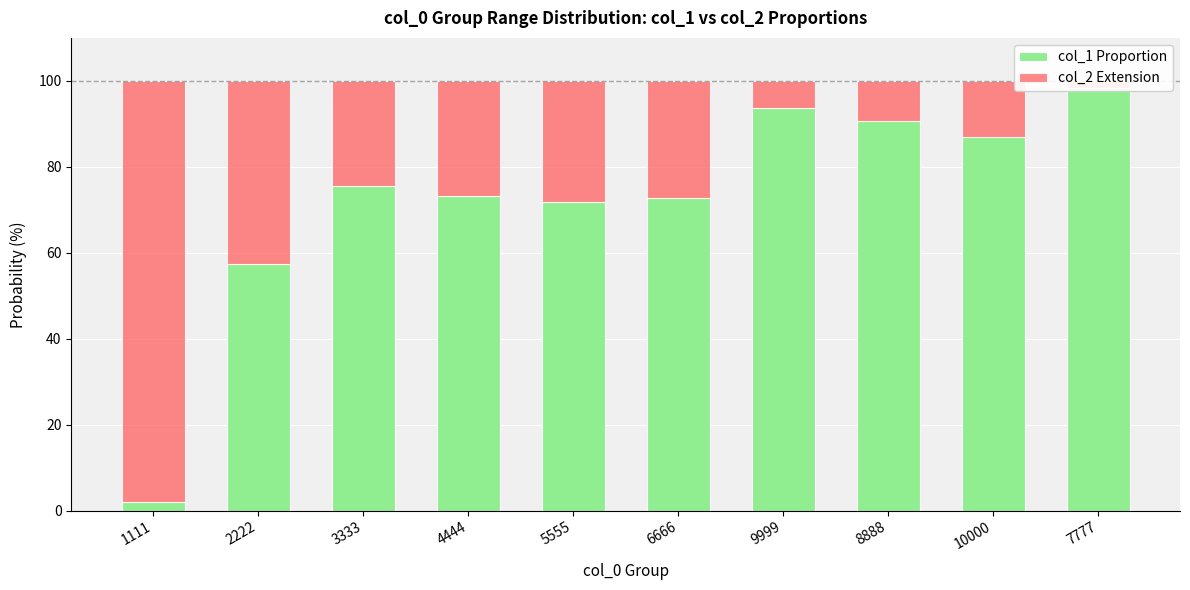

The col_2 Extension series shows 27.2 at 6666. True or false?

True